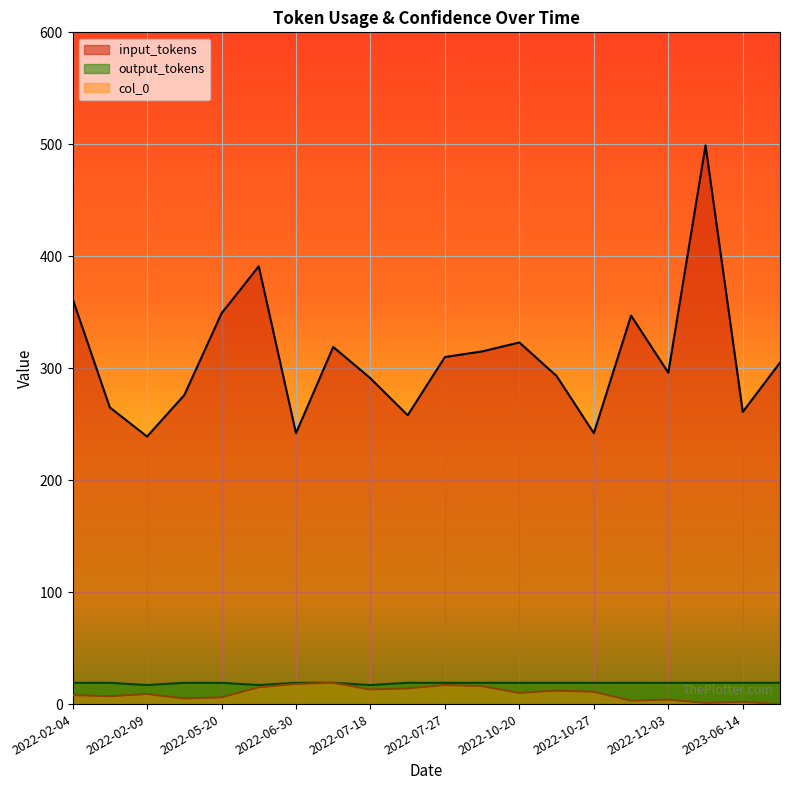

Which series has the largest total across all categories?

input_tokens